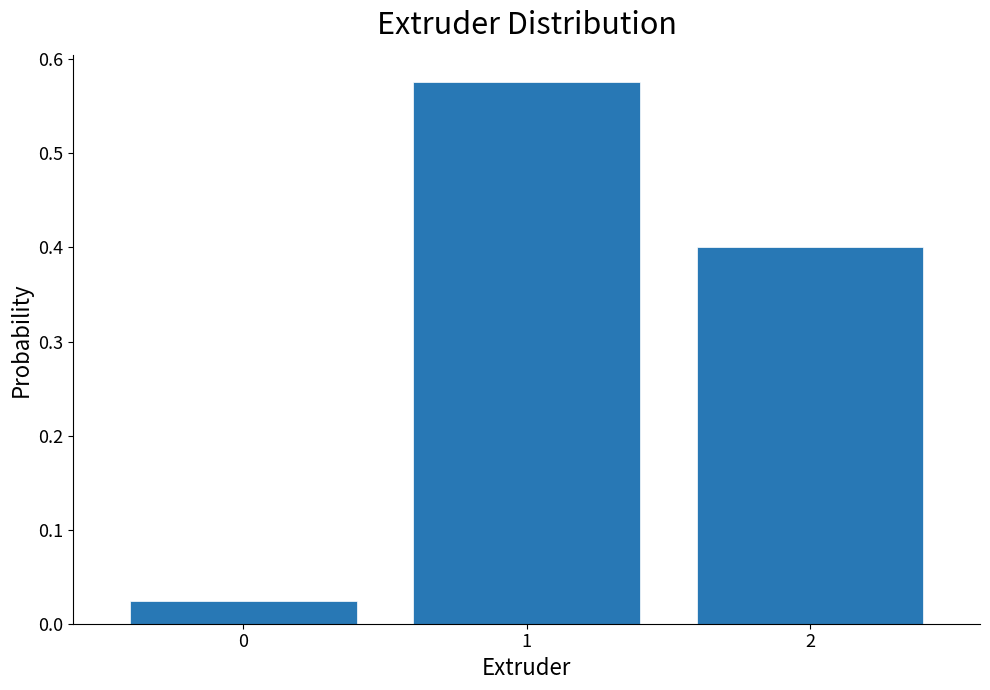

Reading left to right, list every bar in this chart as the range it spans on the x-axis followed by its height. The values are not printed on the chart, so give them approximately, as read against the axis.

-0.5 to 0.5: 0.02
0.5 to 1.5: 0.58
1.5 to 2.5: 0.40